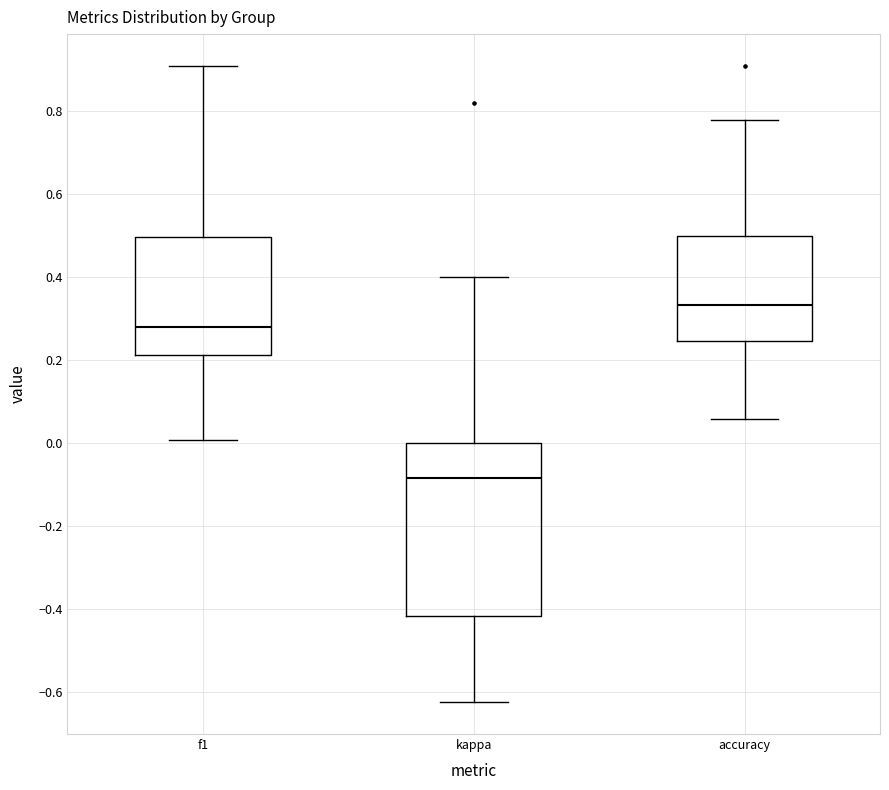

Where does the median line of the box for kappa sit on the y-axis? The values are not printed on the chart, so give them approximately, as read against the axis.

-0.08